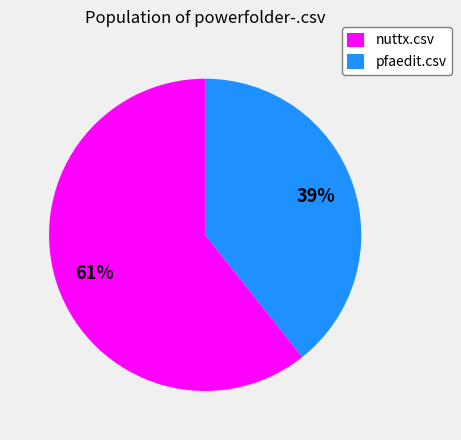

The nuttx.csv slice represents 61% of the pie. True or false?

True